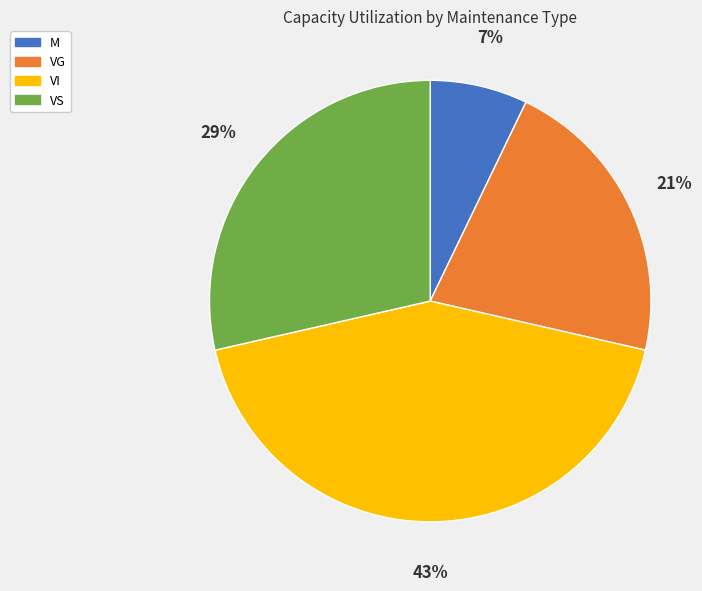

To the nearest percent, what portion does VS represent?

29%